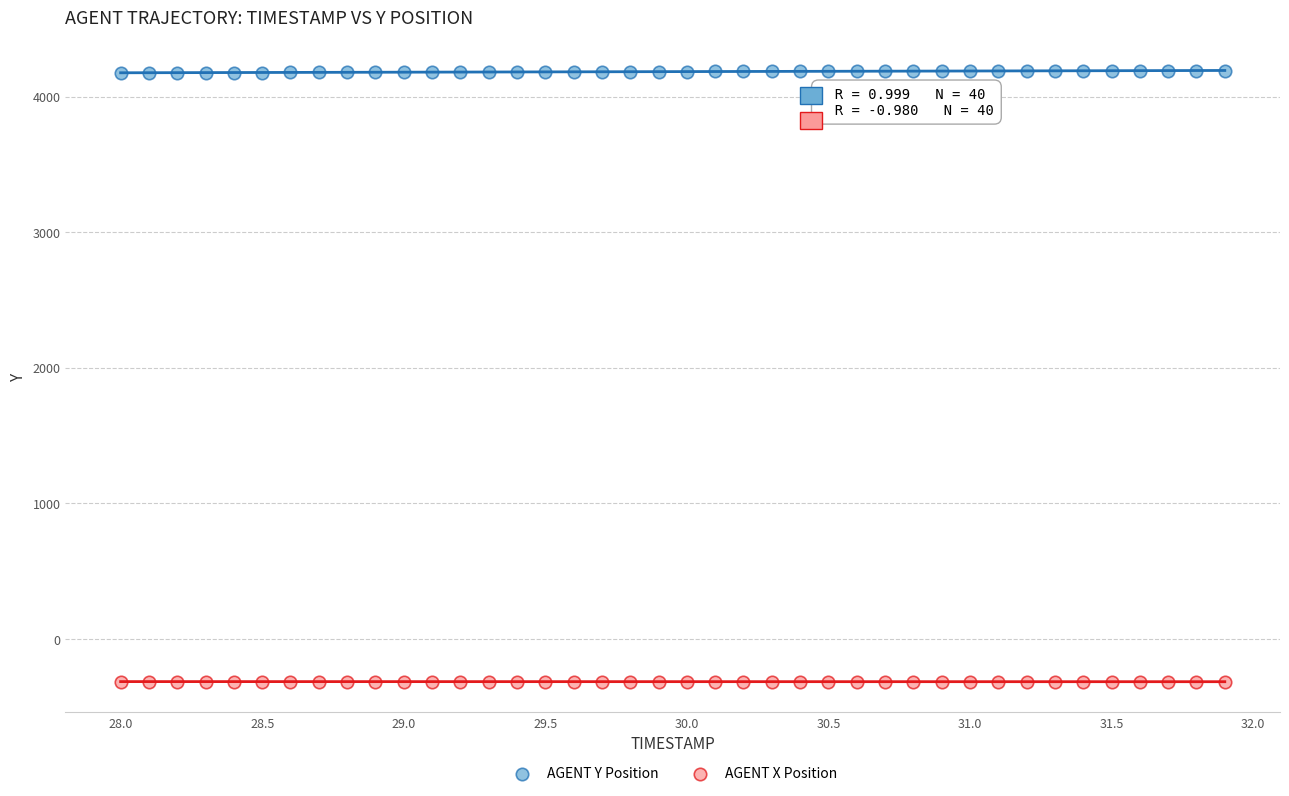

Which series contains the lowest Y value?

AGENT X Position